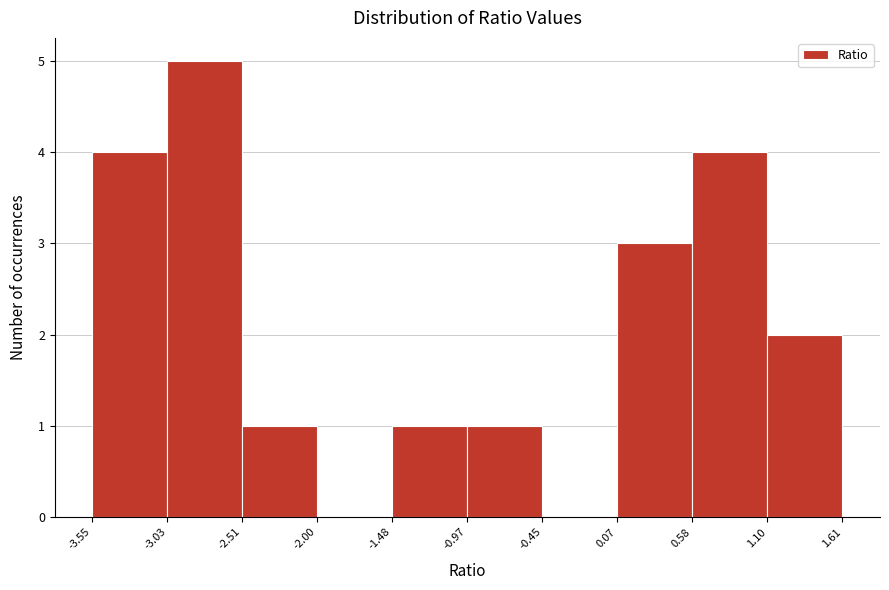

How tall is the bar that spans -3.03 to -2.51 on the x-axis? The values are not printed on the chart, so give them approximately, as read against the axis.

5